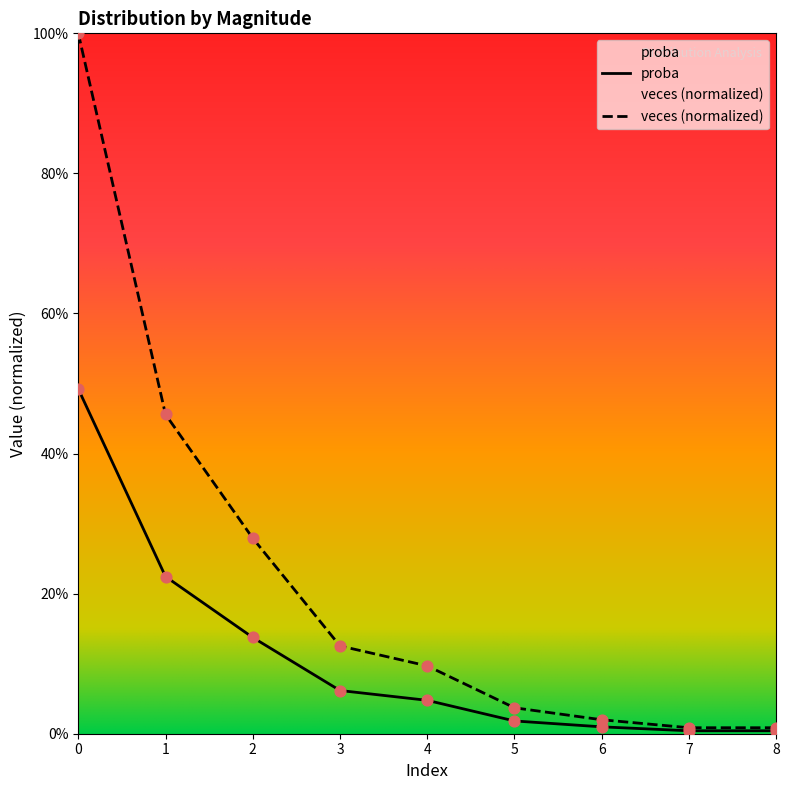

Is the value of proba at 6 greater than the value of veces at 0?

No